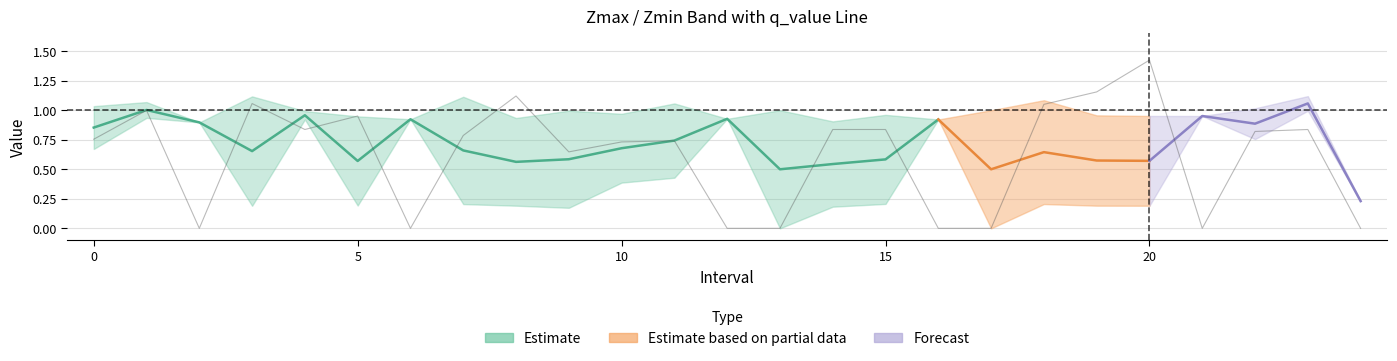

What is the spread (max minus min) of values at 17?

1.0